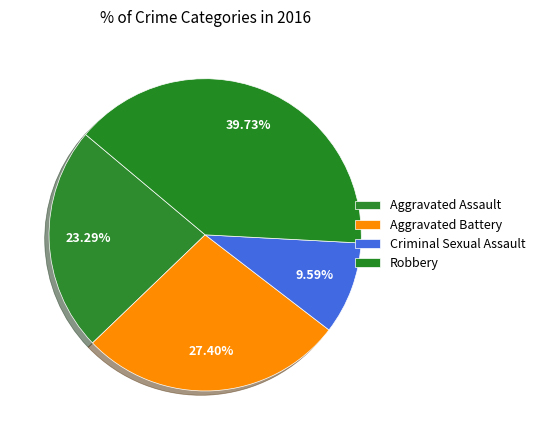

What portion of the pie excludes Criminal Sexual Assault?

90.4%